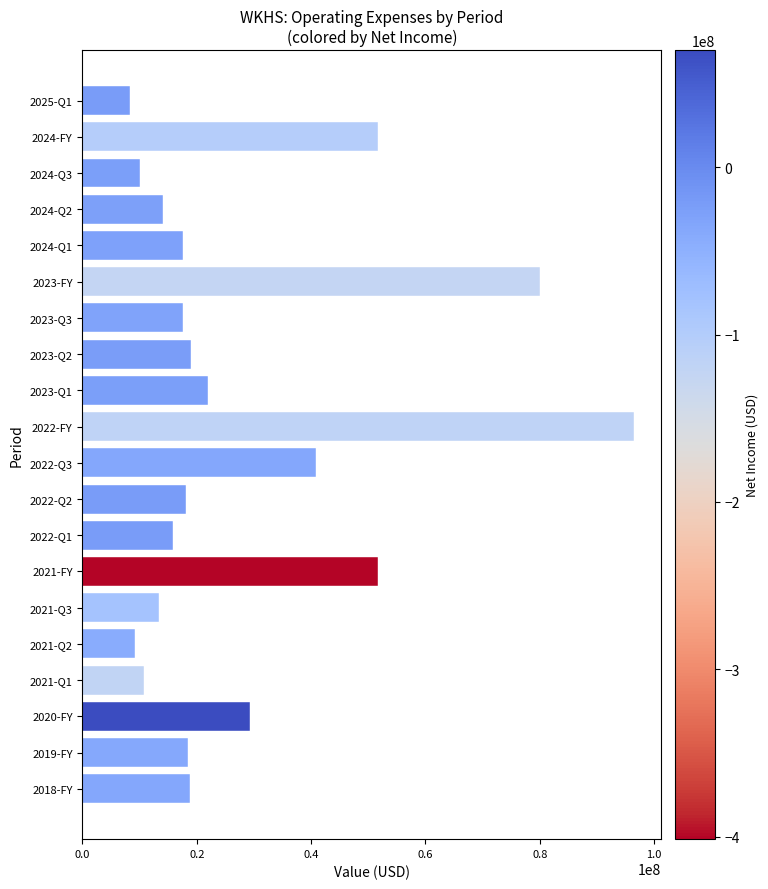

What is the sum of all values?

563145687